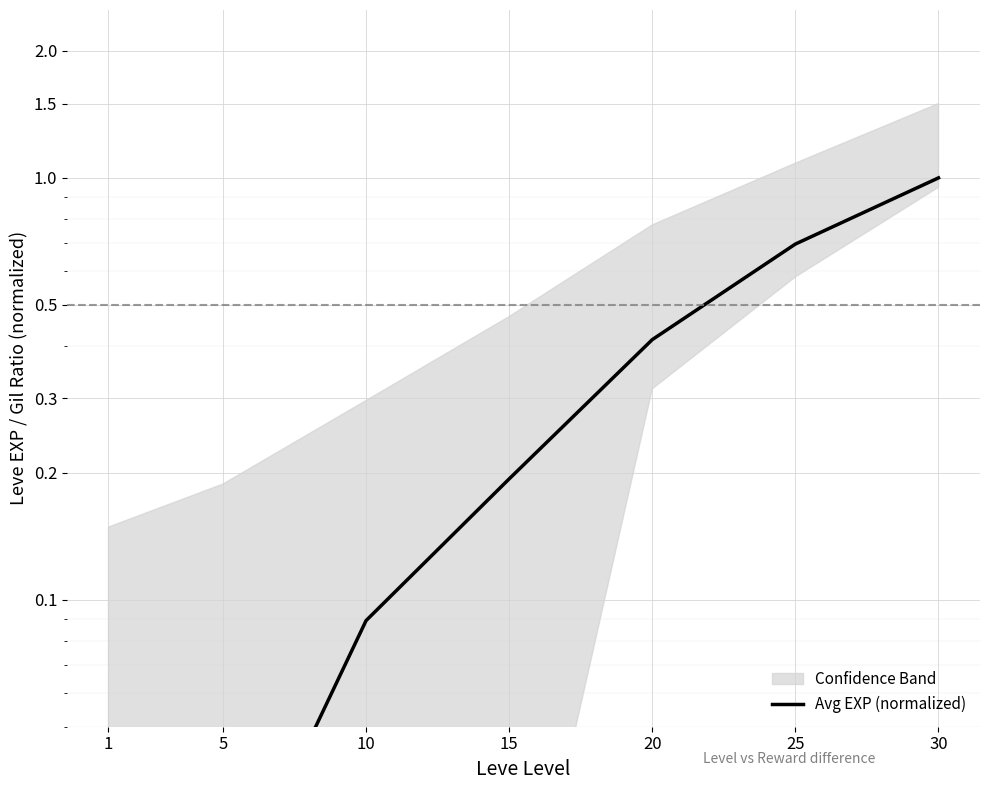

Reading left to right, list all the values displayed in this chart.

0.0	0.0	0.1	0.2	0.4	0.7	1.0